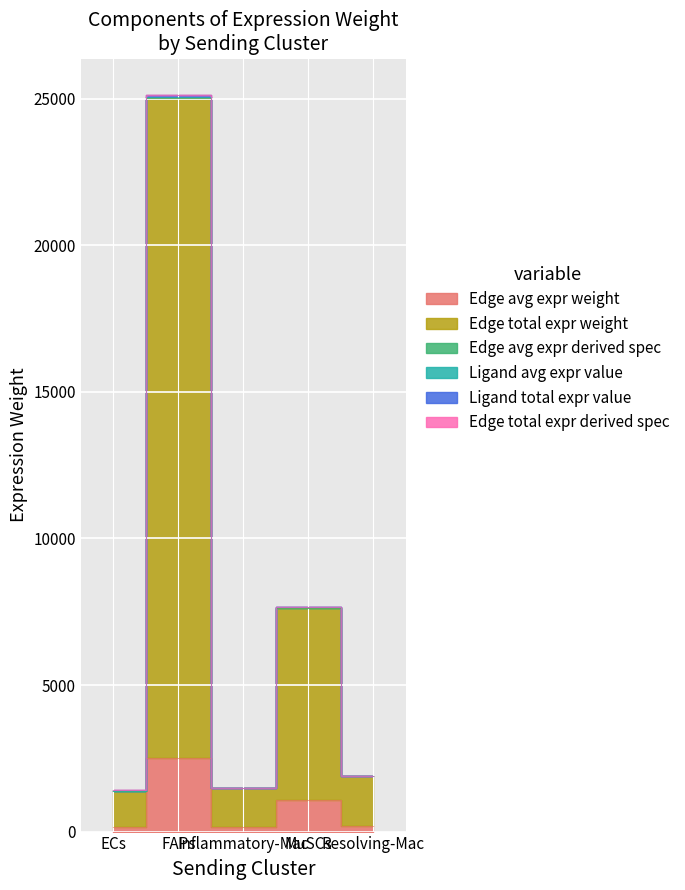

Reading left to right, list all the values displayed in this chart.

Edge avg expr weight: ECs=139.9	FAPs=2502.3	Inflammatory-Mac=149.2	MuSCs=1092.0	Resolving-Mac=189.7
Edge total expr weight: ECs=1398.9	FAPs=25023.2	Inflammatory-Mac=1491.8	MuSCs=7644.0	Resolving-Mac=1896.9
Edge avg expr derived spec: ECs=1400.2	FAPs=25047.0	Inflammatory-Mac=1493.2	MuSCs=7654.4	Resolving-Mac=1898.7
Ligand avg expr value: ECs=1404.2	FAPs=25117.9	Inflammatory-Mac=1497.4	MuSCs=7675.0	Resolving-Mac=1904.1
Ligand total expr value: ECs=1398.9	FAPs=25023.3	Inflammatory-Mac=1491.8	MuSCs=7644.0	Resolving-Mac=1896.9
Edge total expr derived spec: ECs=1404.2	FAPs=25118.1	Inflammatory-Mac=1497.4	MuSCs=7675.1	Resolving-Mac=1904.1